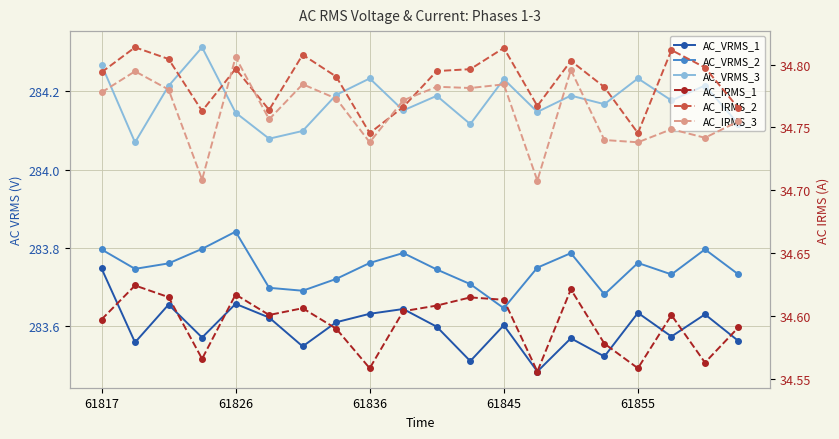

Which category has the lowest value in the AC_VRMS_2 series?

61845